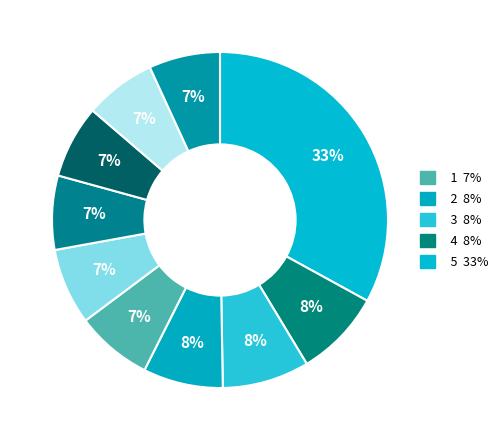

Count the number of slices in the pie.

10